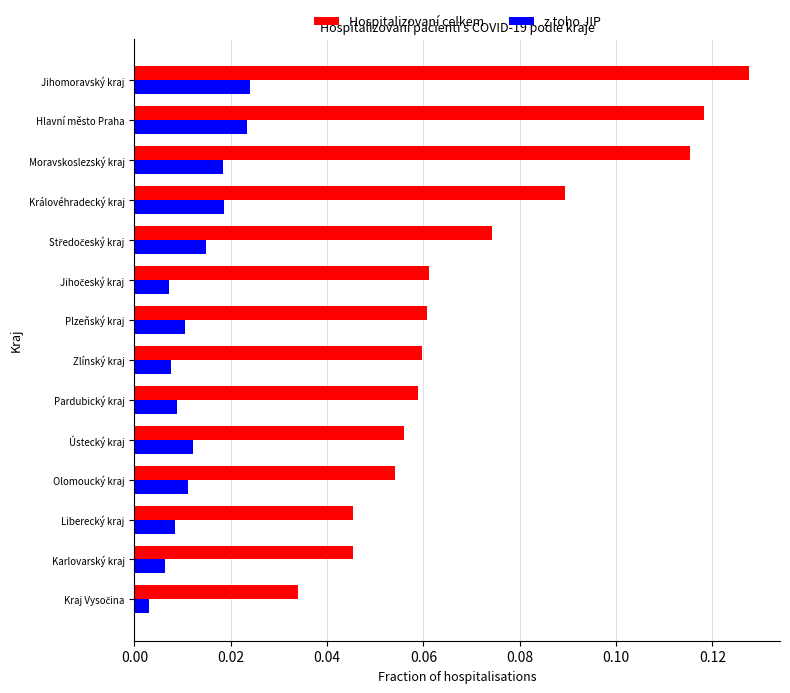

Rank the series by their maximum value, from lowest to highest.

z toho JIP, Hospitalizovaní celkem